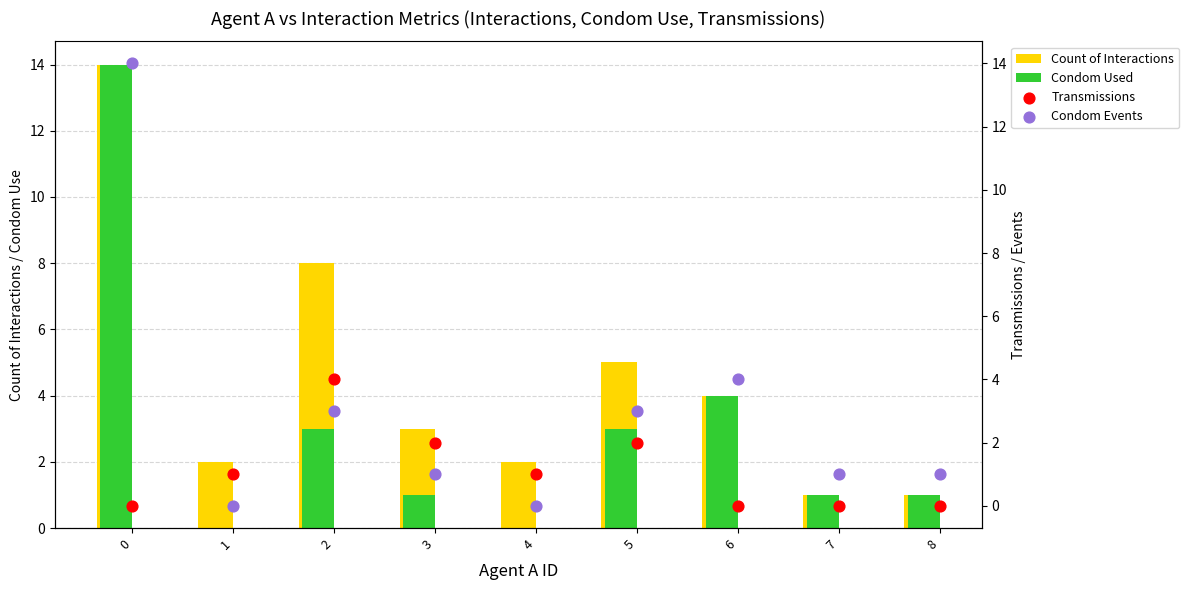

Is the value of Count of Interactions at 2 greater than the value of Condom Events at 2?

Yes